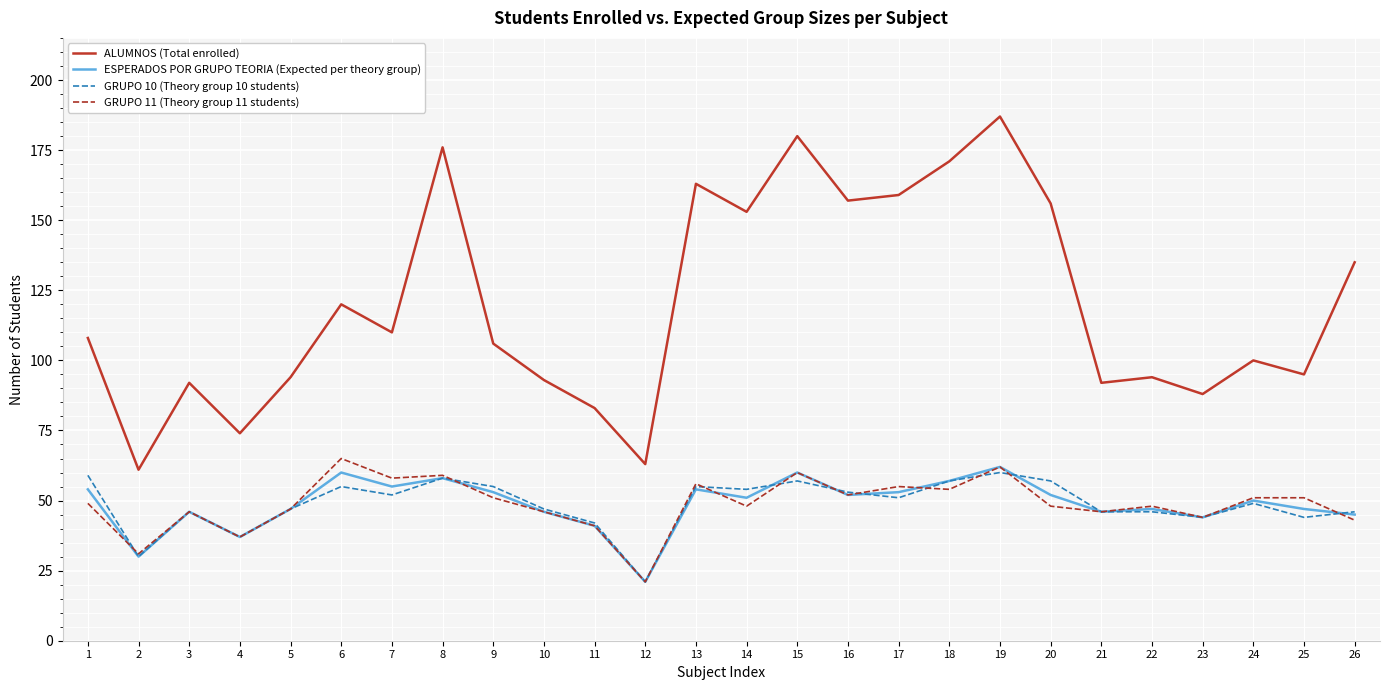

What is the difference between the maximum and minimum values in the ALUMNOS (Total enrolled) series?

126